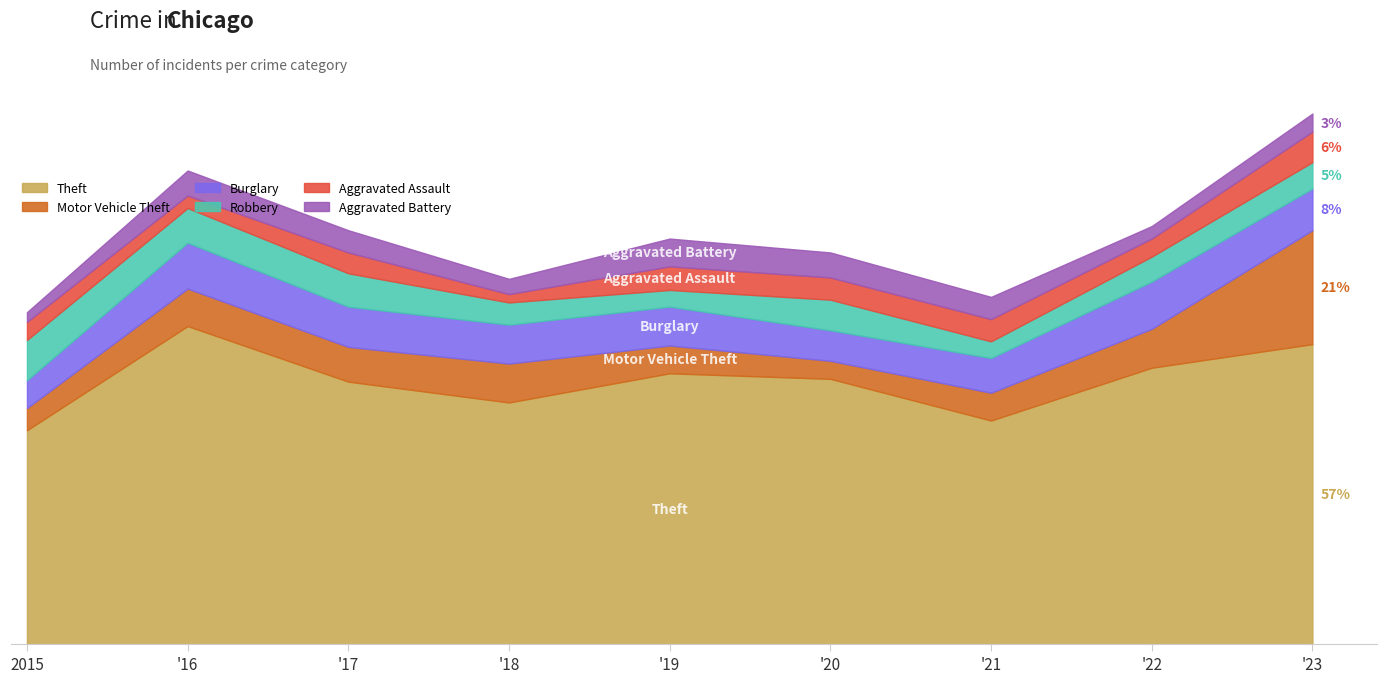

What is the difference between the second highest and second lowest values in the Theft series?

55